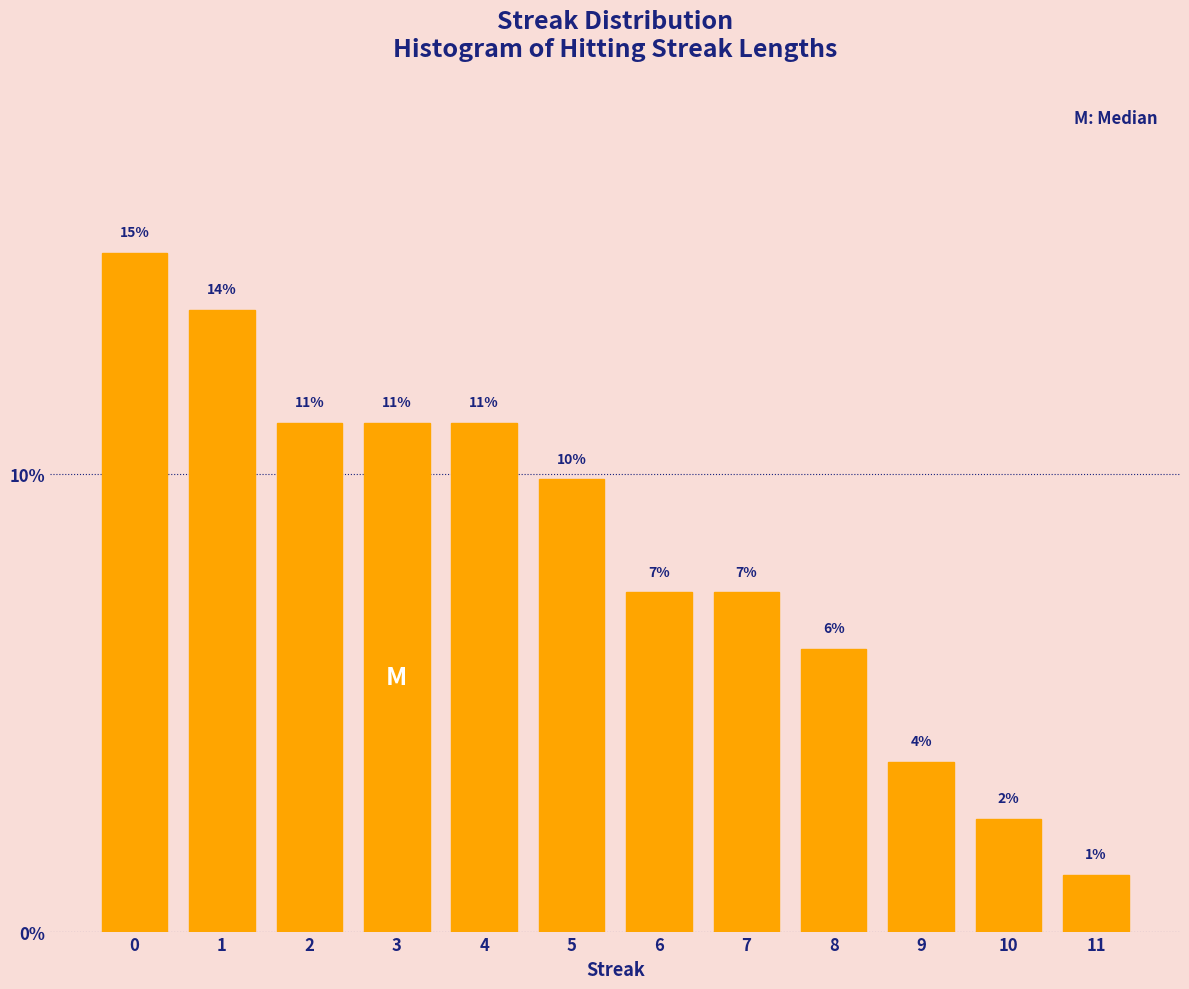

Does the chart contain any negative values?

No